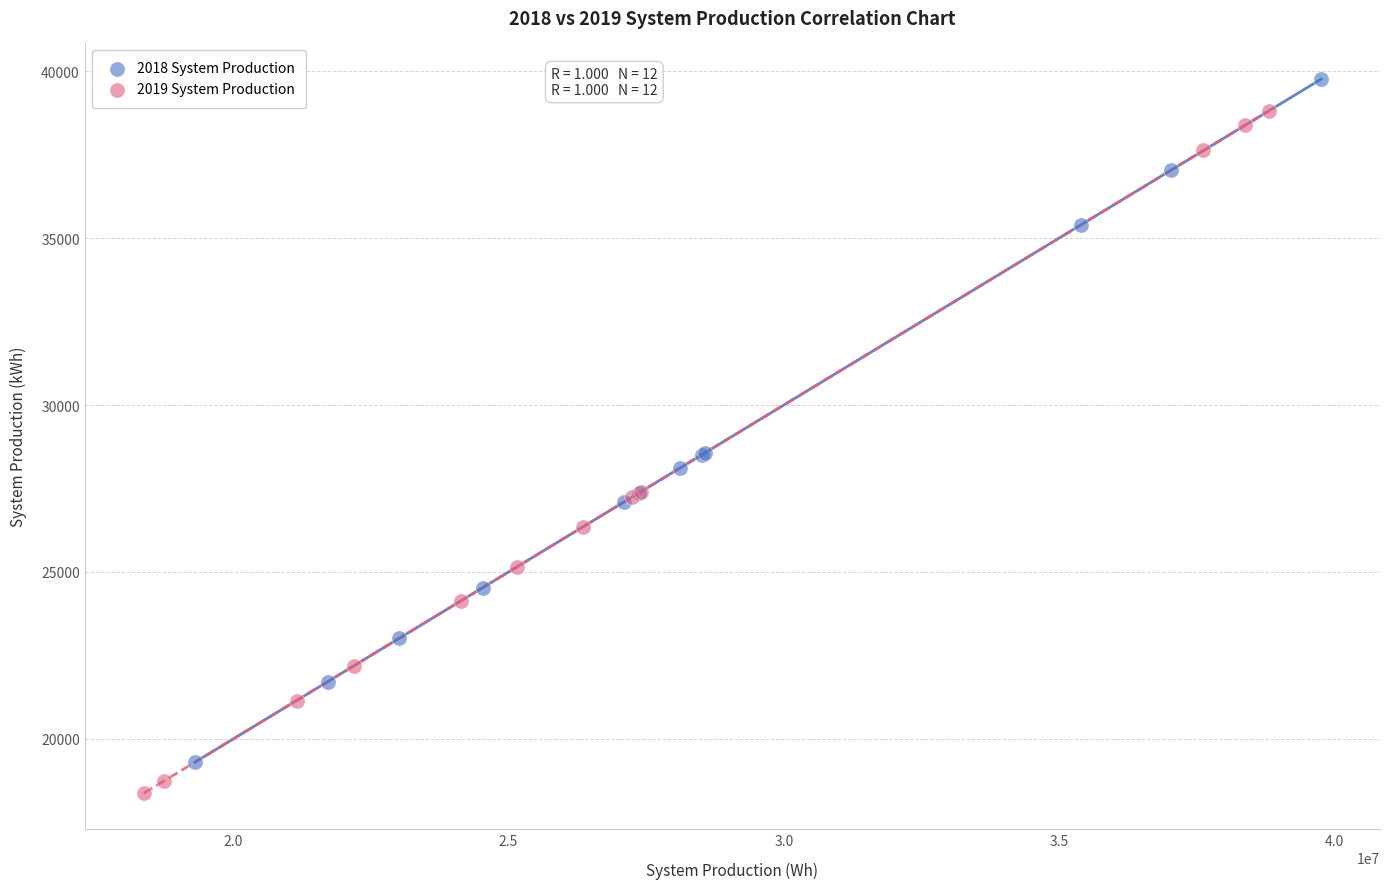

Which series reaches the maximum Y coordinate?

2018 System Production